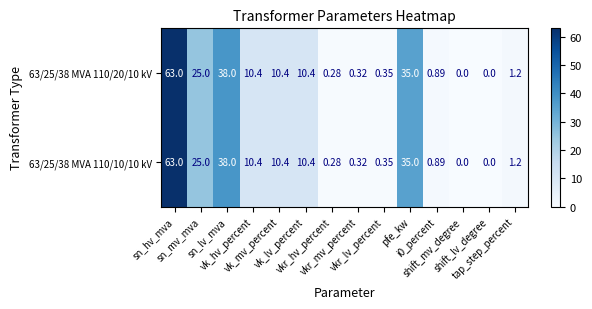

How many series are shown in this chart?

2